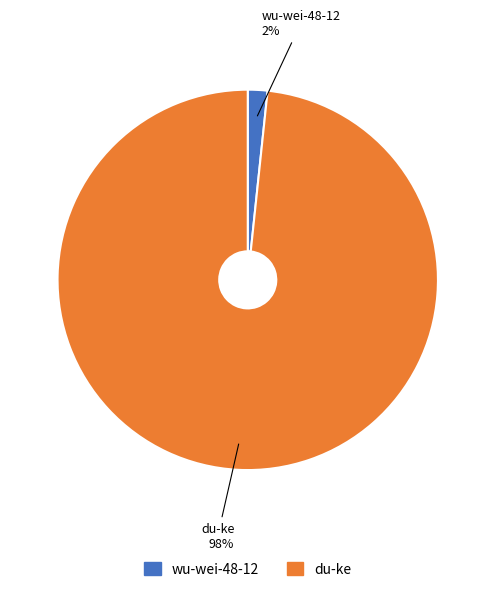

Does any single category account for the majority?

Yes